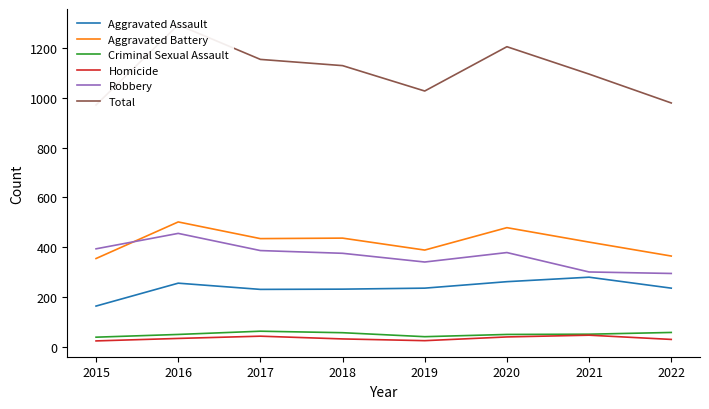

Which has a higher value, 2021 or 2017?

2021